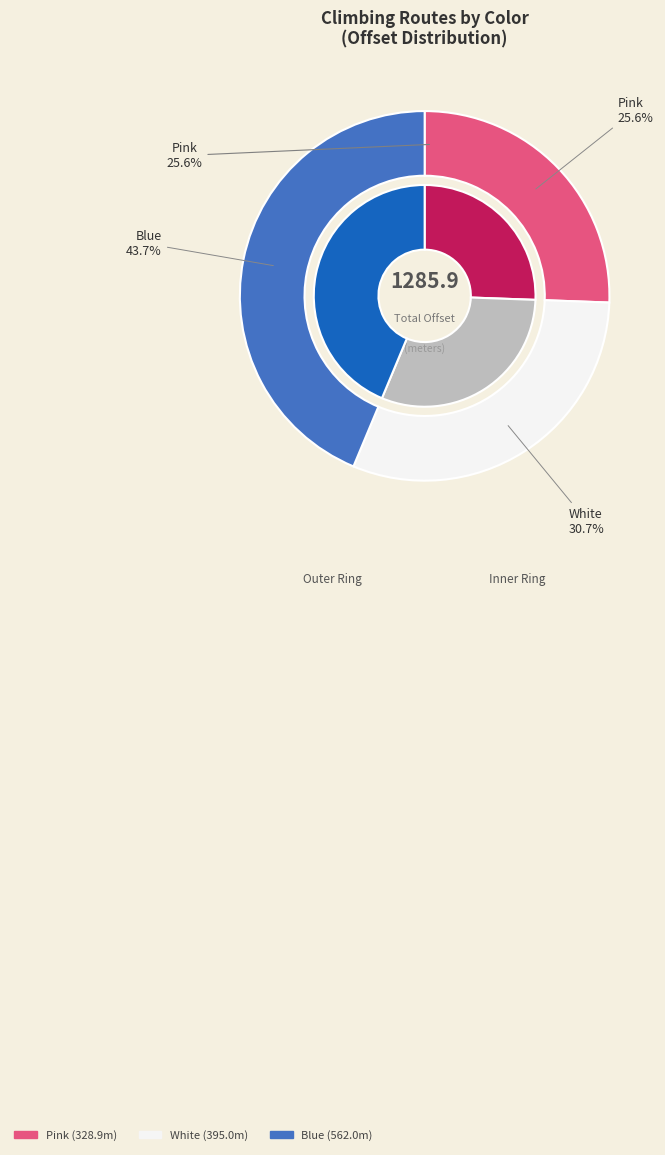

Rank the categories by value from highest to lowest.

Blue, White, Pink